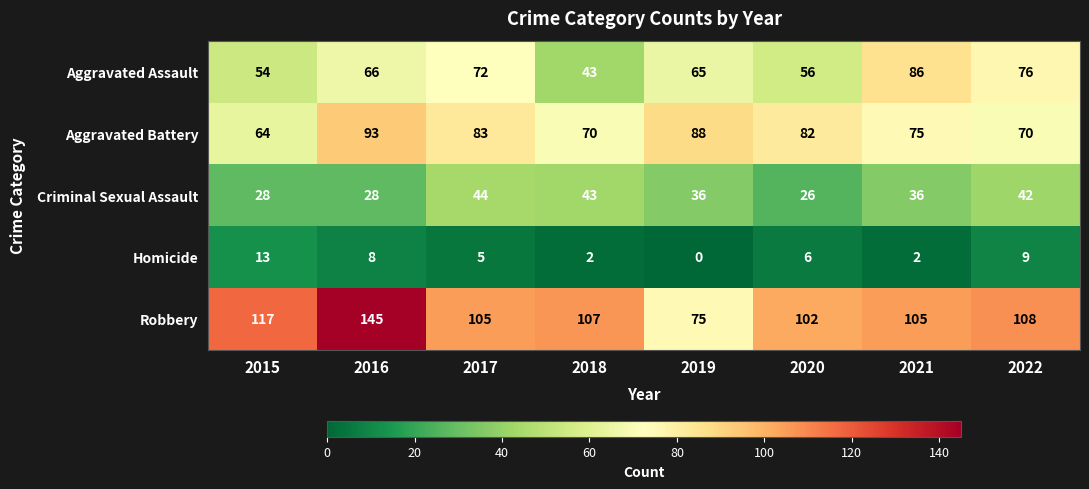

At which category is the sum across all series the highest?

2016